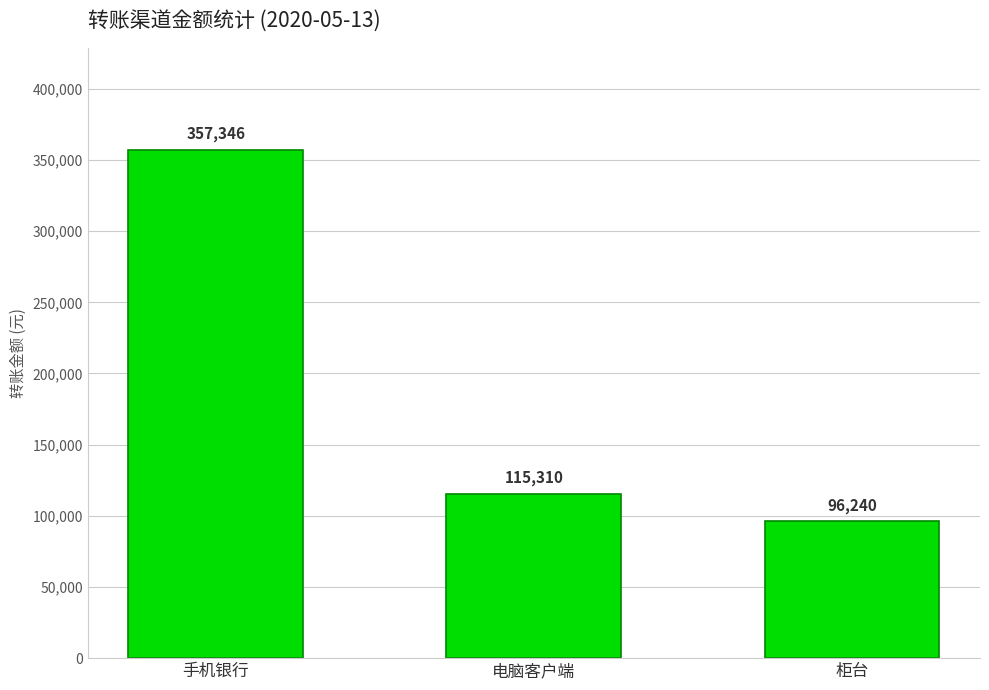

The value at 手机银行 is 357346. True or false?

True